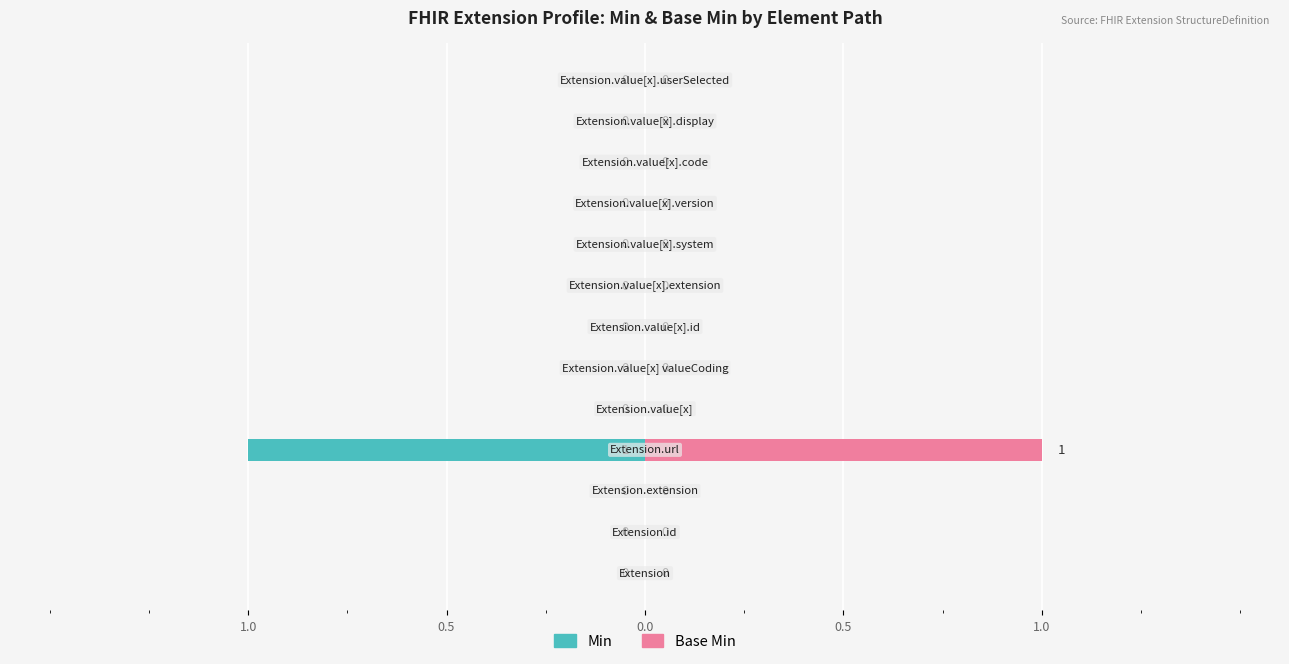

Between 5 and 11, which series saw the biggest shift?

Min